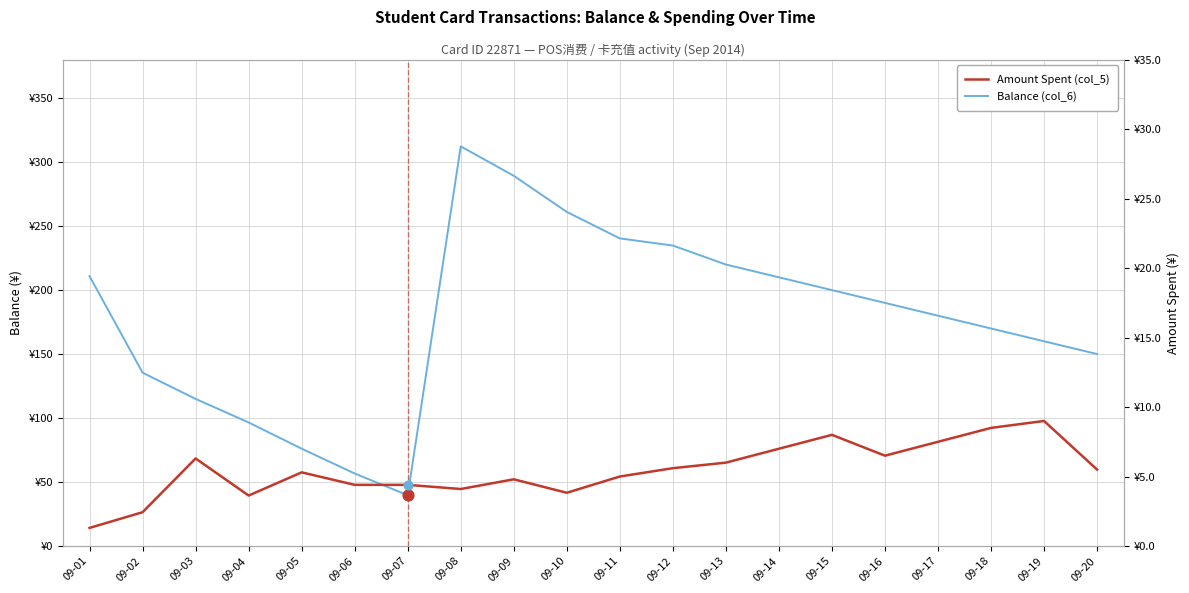

What is the total value across all series at 09-12?

240.4